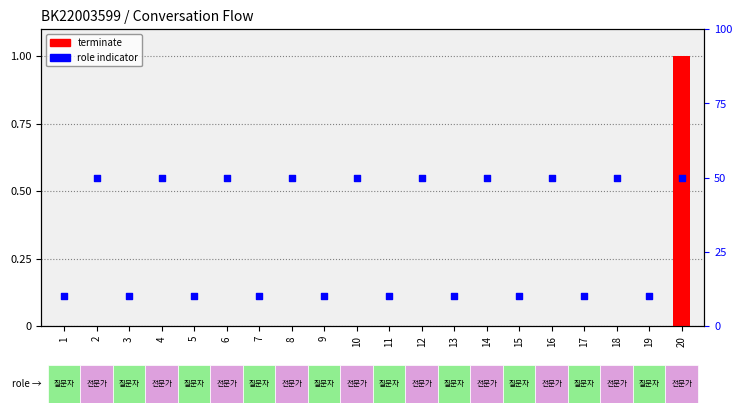

Which series has the largest total across all categories?

role indicator (전문가=50, 질문자=10)